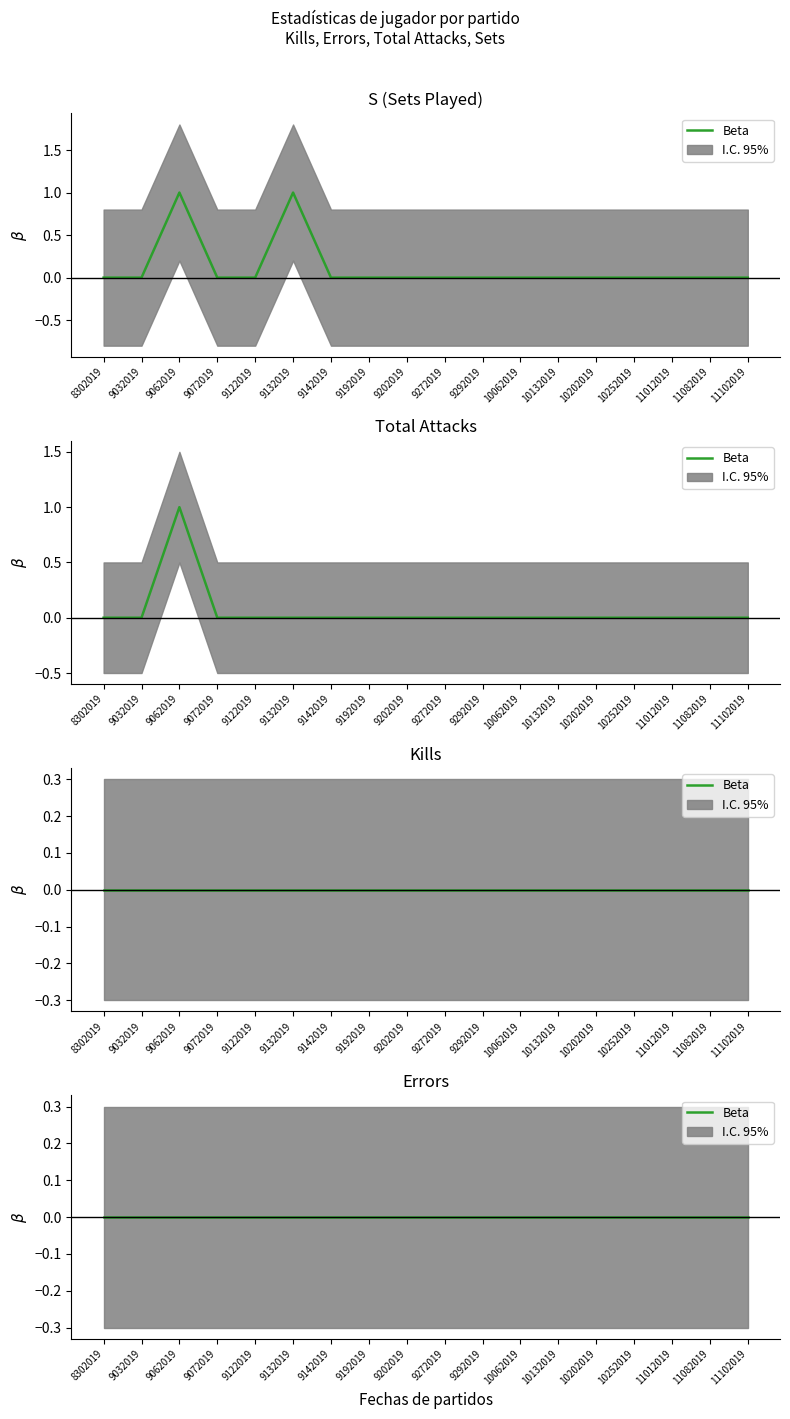

Where is the first local maximum for Total Attacks?

9062019